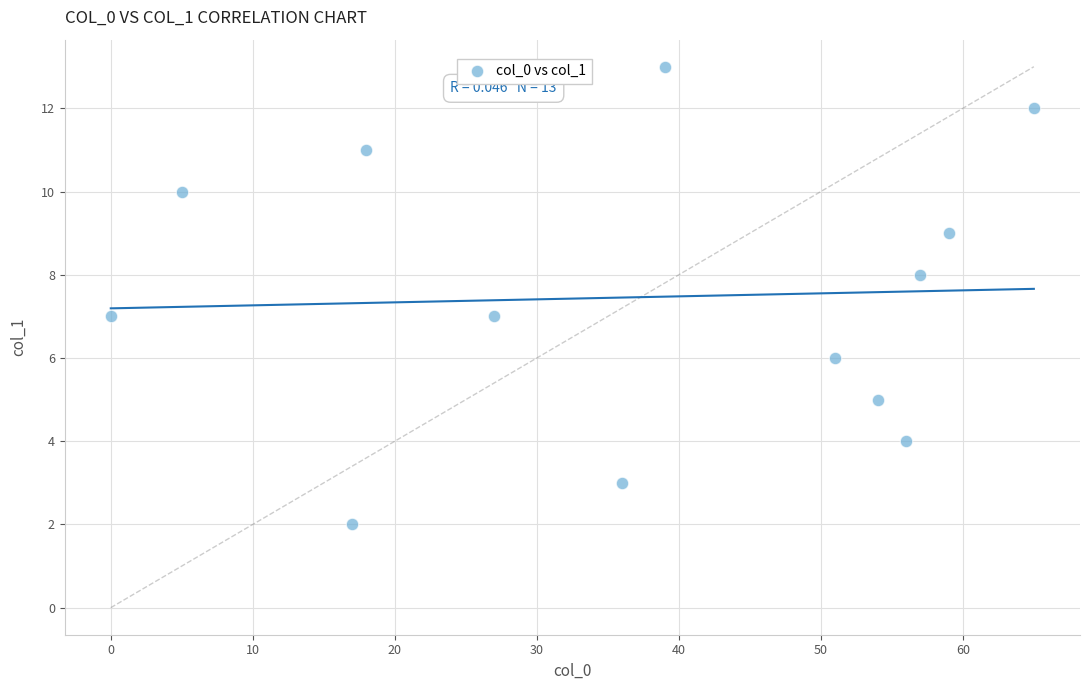

What is the range of X values (max minus min)?

65